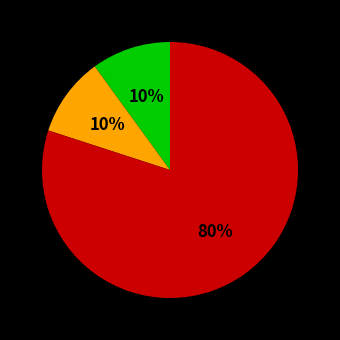

Does any single category account for the majority?

Yes